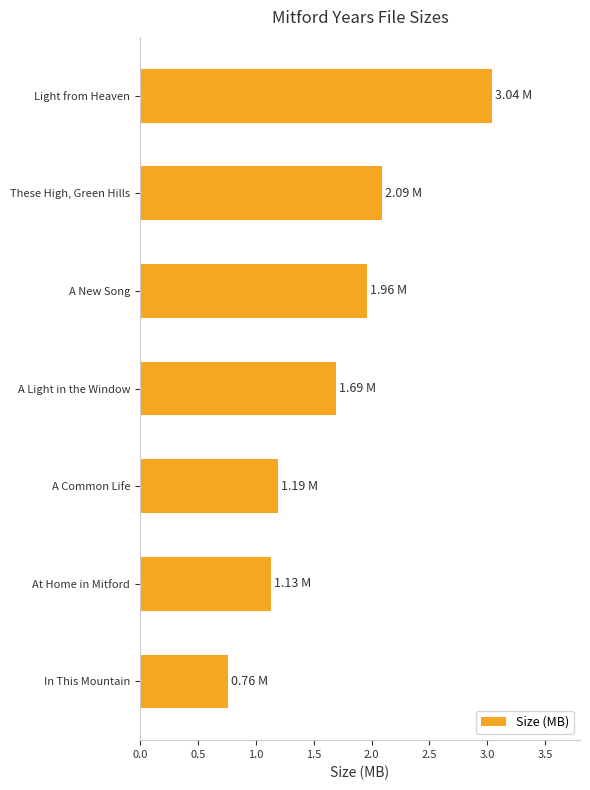

Which category has the lowest value across all series?

In This Mountain